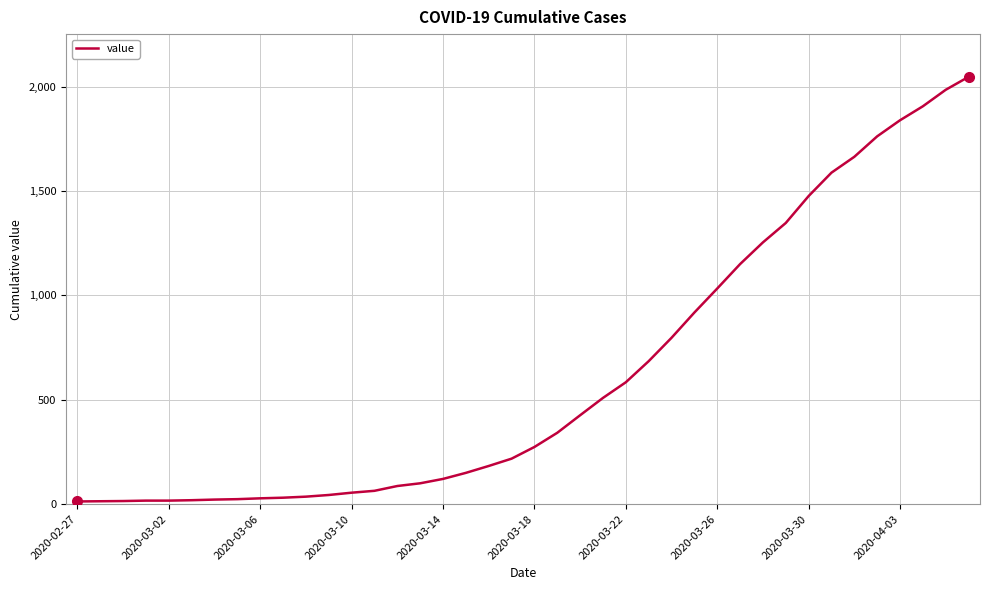

What is the maximum value shown in the chart?

2047